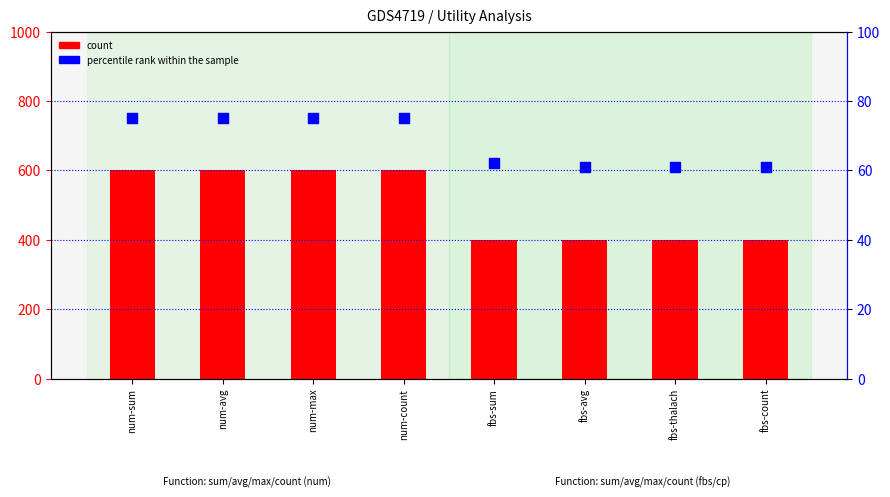

Which series reaches the minimum Y coordinate?

percentile rank within the sample